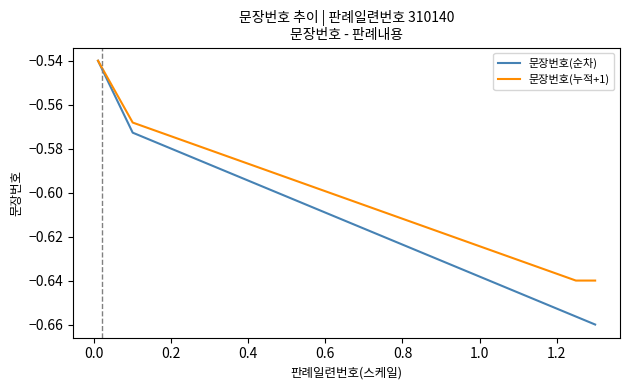

Rank the series by their average value, from highest to lowest.

문장번호(누적+1), 문장번호(순차)